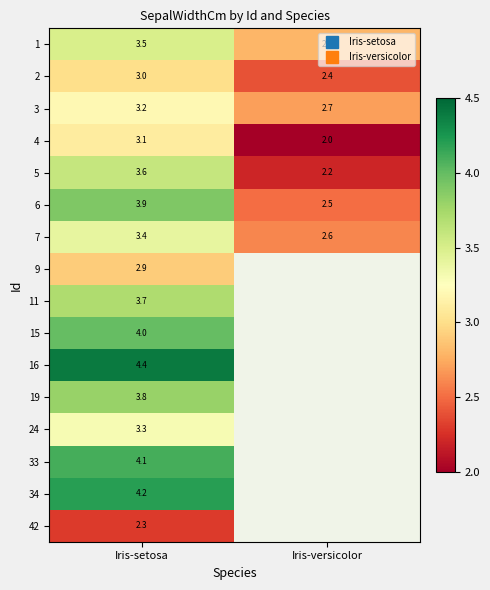

What is the sum of all 16 values?

4.4